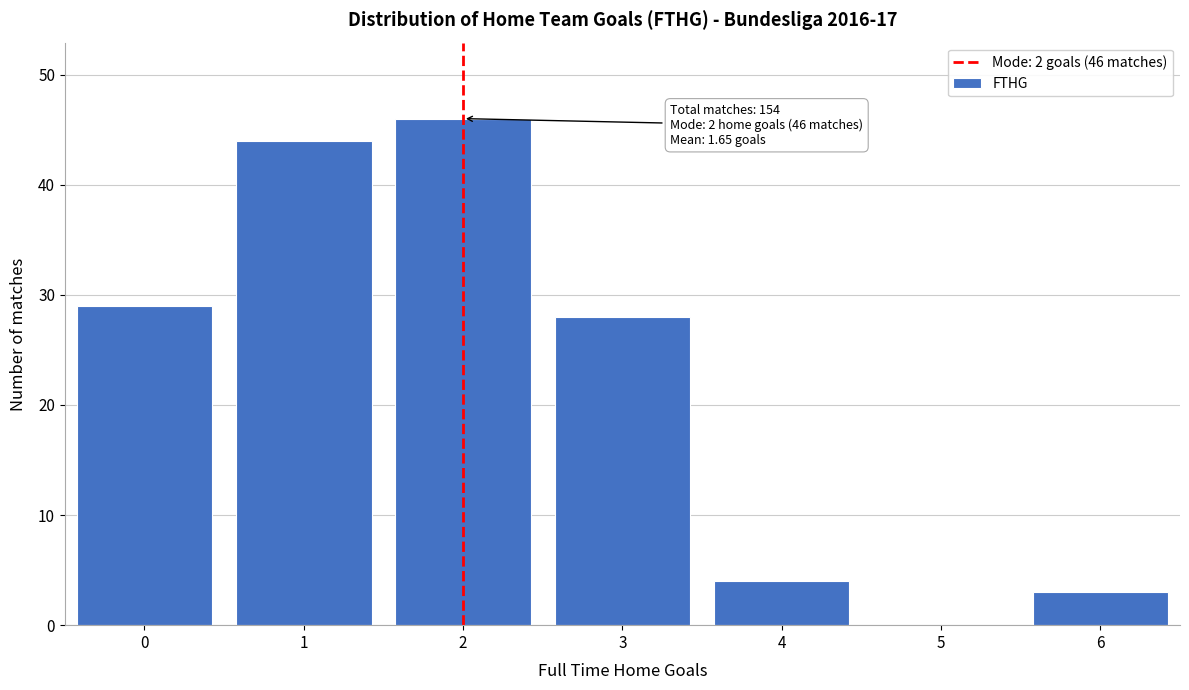

Reading left to right, list all the values displayed in this chart.

0=29	1=44	2=46	3=28	4=4	5=0	6=3